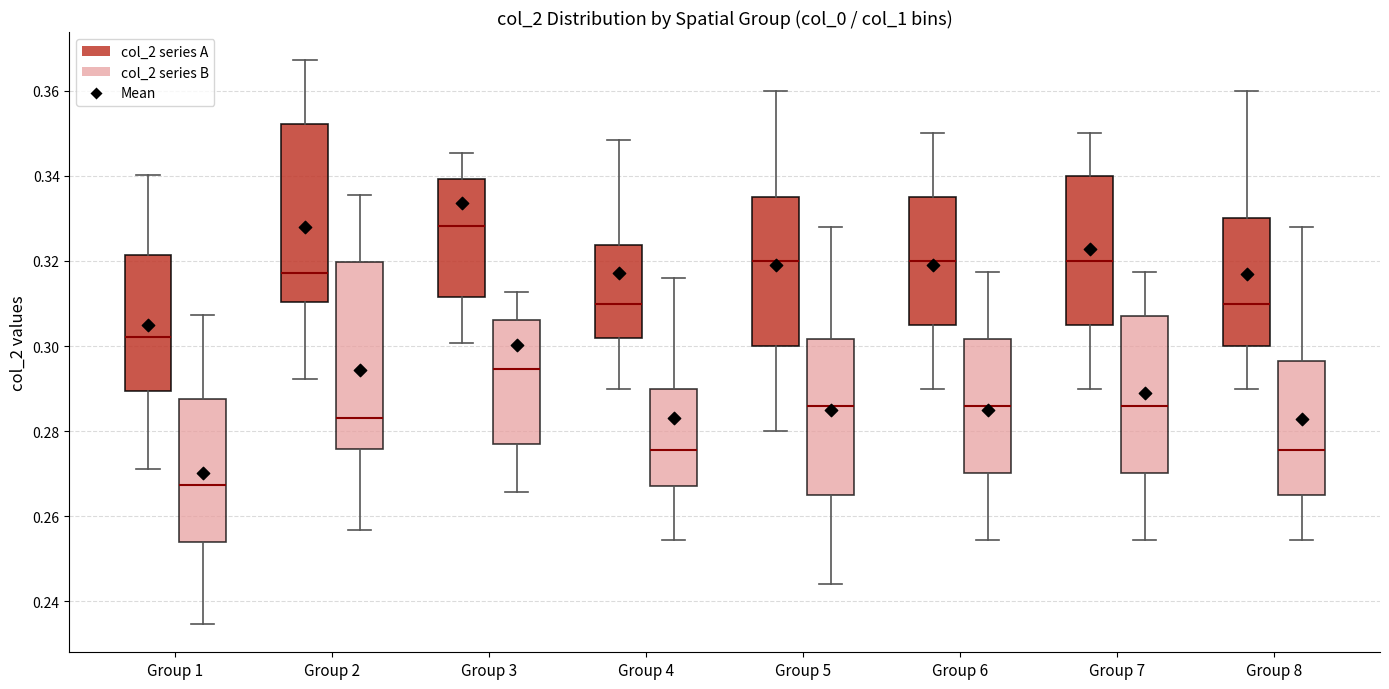

Reading left to right, transcribe this box plot: for each box, give where its median line is, the range the box spans, and where its two whiskers end, as read against the y-axis. The values are not printed on the chart, so give them approximately, as read against the axis.

Group 1 (col_2 series A): median 0.302, box 0.290 to 0.322, whiskers 0.272 to 0.340
Group 1 (col_2 series B): median 0.268, box 0.254 to 0.288, whiskers 0.234 to 0.308
Group 2 (col_2 series A): median 0.318, box 0.310 to 0.352, whiskers 0.292 to 0.368
Group 2 (col_2 series B): median 0.284, box 0.276 to 0.320, whiskers 0.256 to 0.336
Group 3 (col_2 series A): median 0.328, box 0.312 to 0.340, whiskers 0.300 to 0.346
Group 3 (col_2 series B): median 0.294, box 0.276 to 0.306, whiskers 0.266 to 0.312
Group 4 (col_2 series A): median 0.310, box 0.302 to 0.324, whiskers 0.290 to 0.348
Group 4 (col_2 series B): median 0.276, box 0.268 to 0.290, whiskers 0.254 to 0.316
Group 5 (col_2 series A): median 0.320, box 0.300 to 0.336, whiskers 0.280 to 0.360
Group 5 (col_2 series B): median 0.286, box 0.266 to 0.302, whiskers 0.244 to 0.328
Group 6 (col_2 series A): median 0.320, box 0.306 to 0.336, whiskers 0.290 to 0.350
Group 6 (col_2 series B): median 0.286, box 0.270 to 0.302, whiskers 0.254 to 0.318
Group 7 (col_2 series A): median 0.320, box 0.306 to 0.340, whiskers 0.290 to 0.350
Group 7 (col_2 series B): median 0.286, box 0.270 to 0.308, whiskers 0.254 to 0.318
Group 8 (col_2 series A): median 0.310, box 0.300 to 0.330, whiskers 0.290 to 0.360
Group 8 (col_2 series B): median 0.276, box 0.266 to 0.296, whiskers 0.254 to 0.328